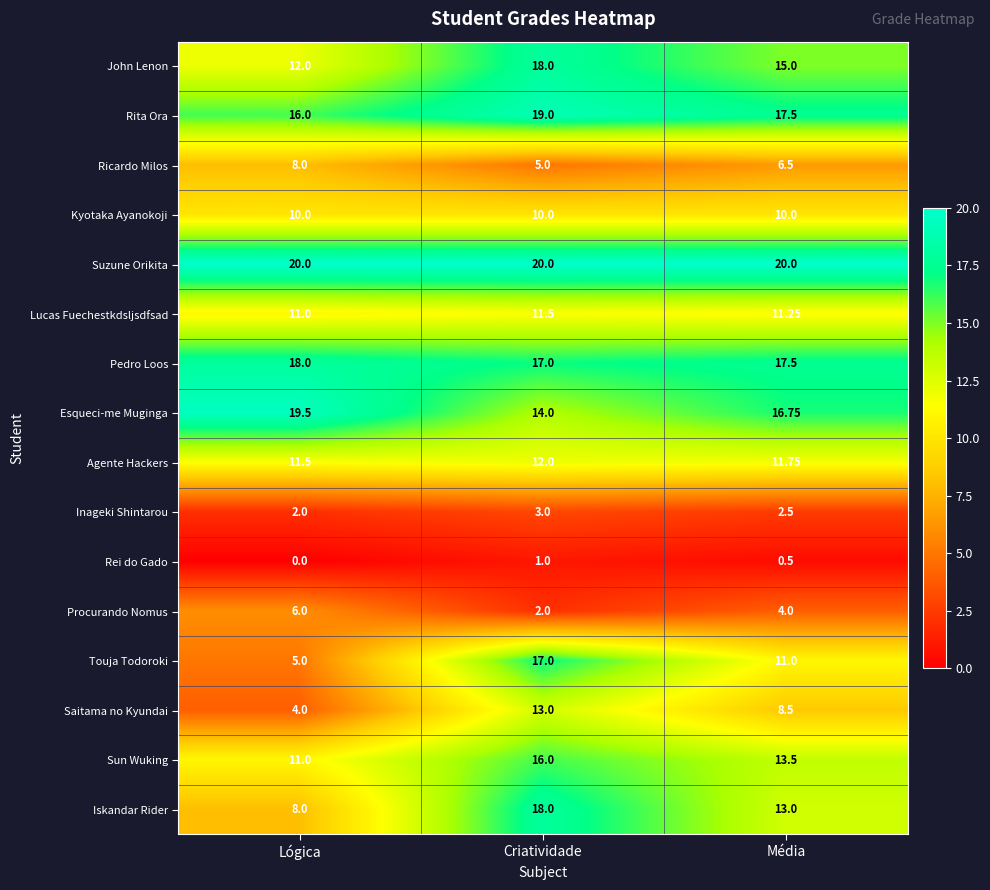

List the labels in order of Lucas Fuechestkdsljsdfsad value, largest first.

Criatividade, Média, Lógica